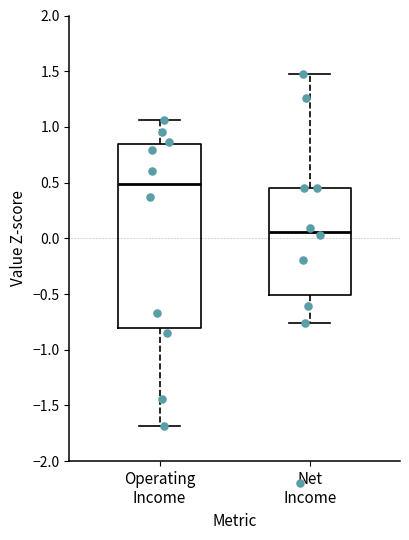

Which box's median line is the highest?

Operating Income